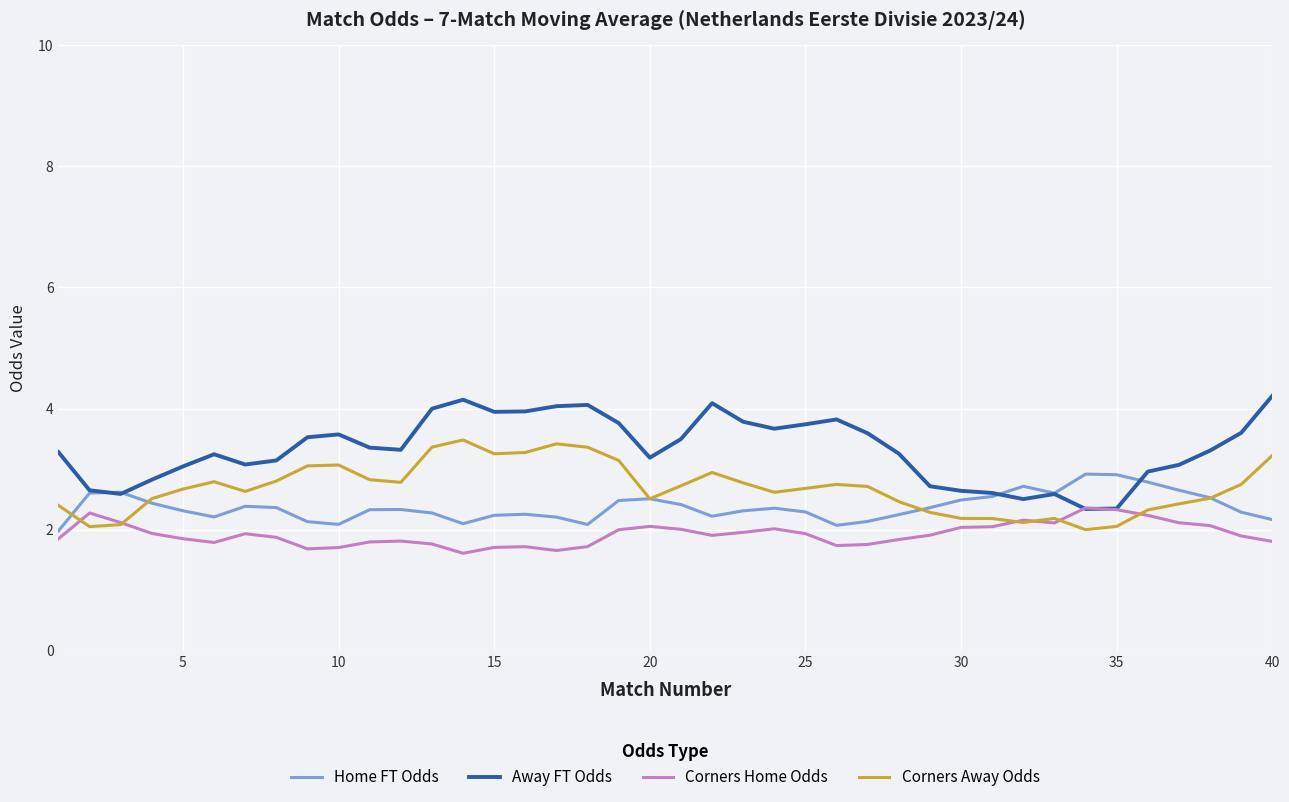

What is the minimum value shown in the chart?

1.6